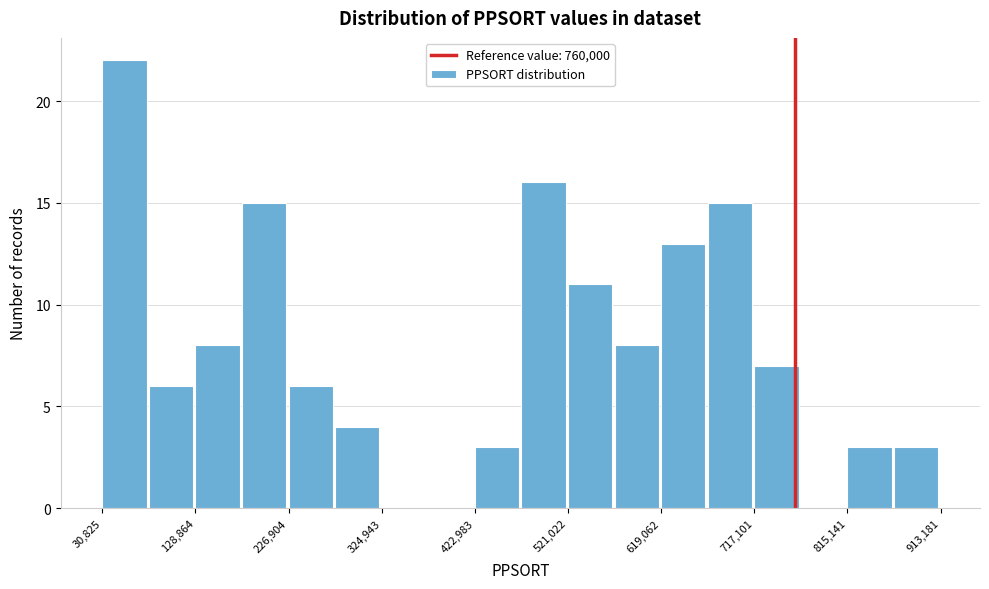

Reading left to right, list every bar in this chart as the range it spans on the x-axis followed by its height. Neither the bar edges nor the heights are printed on the chart, so give them approximately, as read against the axes.

30000 to 80000: 22
80000 to 130000: 6
130000 to 180000: 8
180000 to 230000: 15
230000 to 280000: 6
280000 to 320000: 4
320000 to 370000: 0
370000 to 420000: 0
420000 to 470000: 3
470000 to 520000: 16
520000 to 570000: 11
570000 to 620000: 8
620000 to 670000: 13
670000 to 720000: 15
720000 to 770000: 7
770000 to 820000: 0
820000 to 860000: 3
860000 to 910000: 3